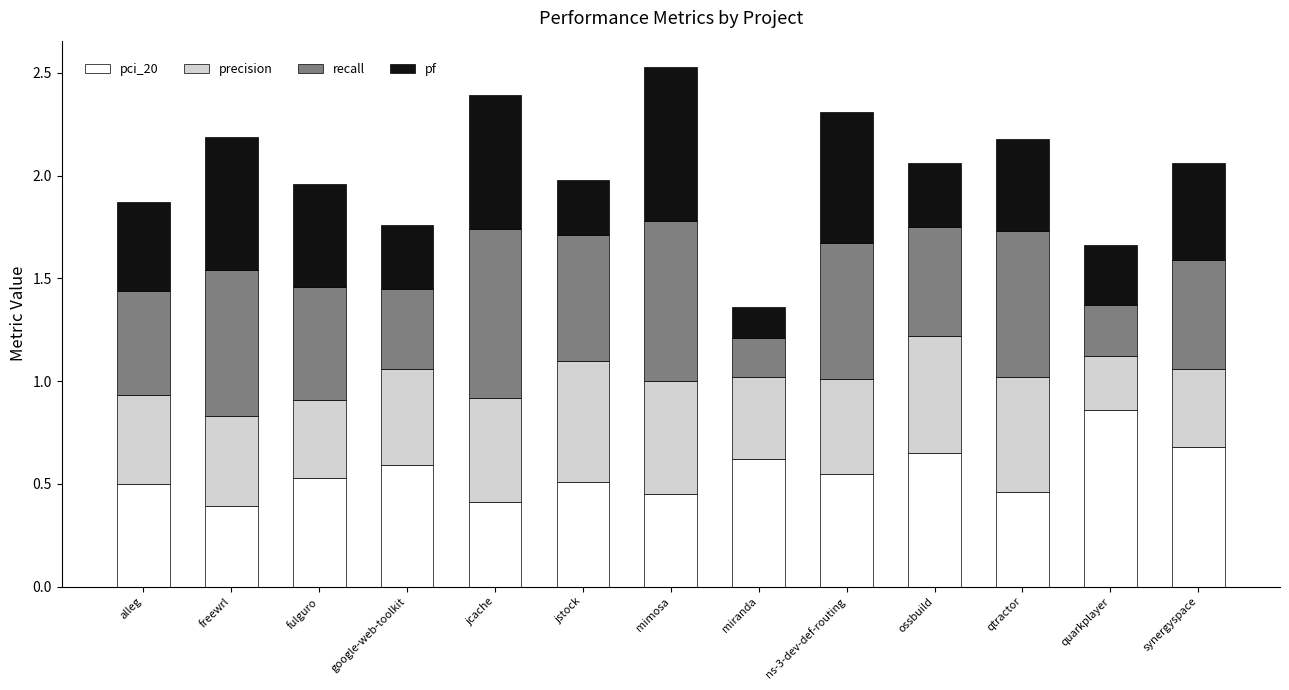

What are all the series names shown in the legend?

pci_20, precision, recall, pf